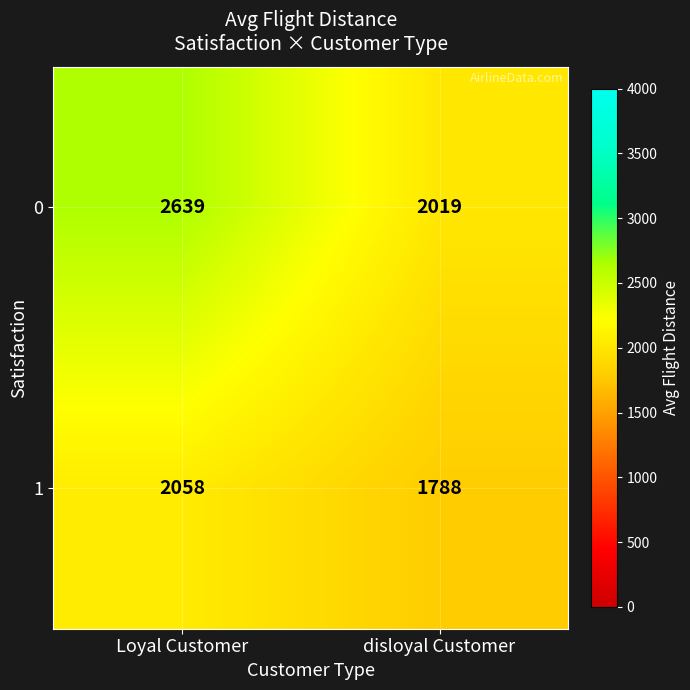

What is the total value across all series at disloyal Customer?

3807